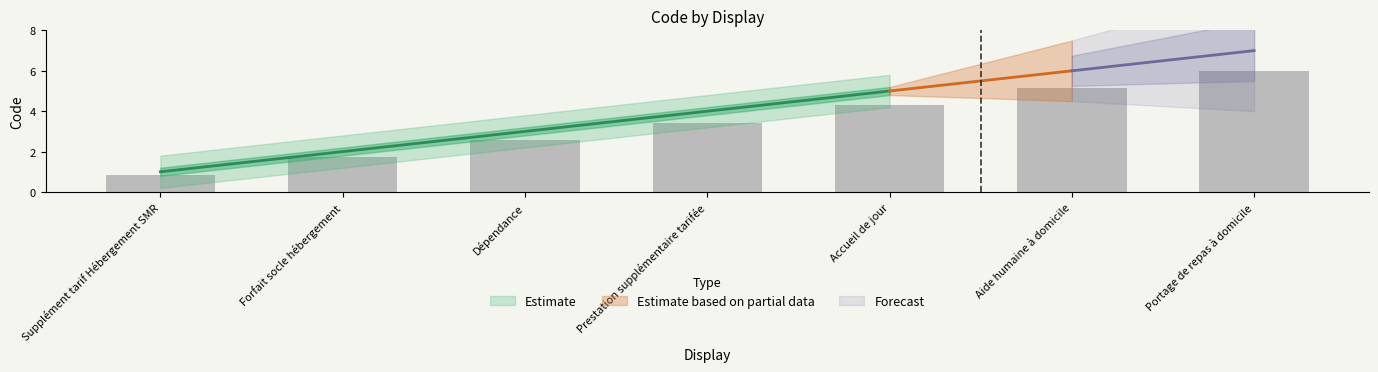

Read the value at Supplément tarif Hébergement SMR.

0.9